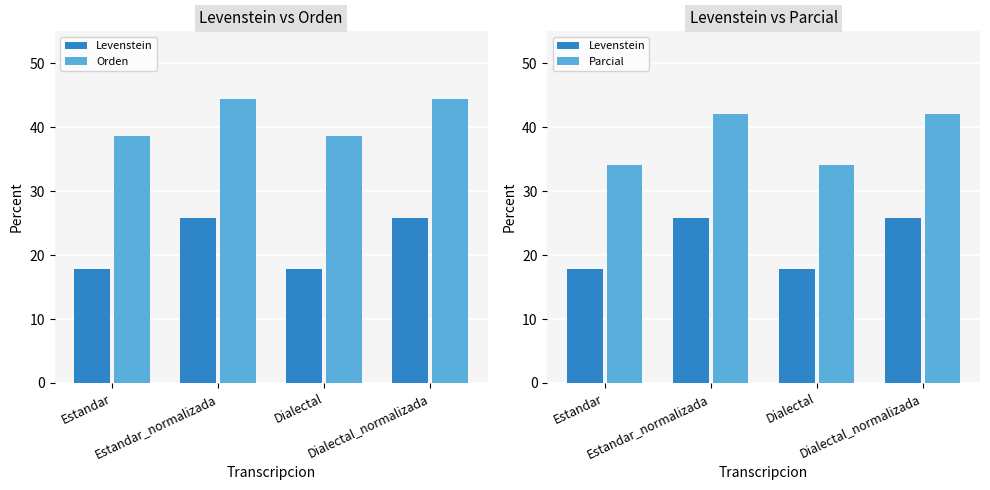

Between Dialectal and Dialectal_normalizada, which series saw the biggest shift?

Levenstein